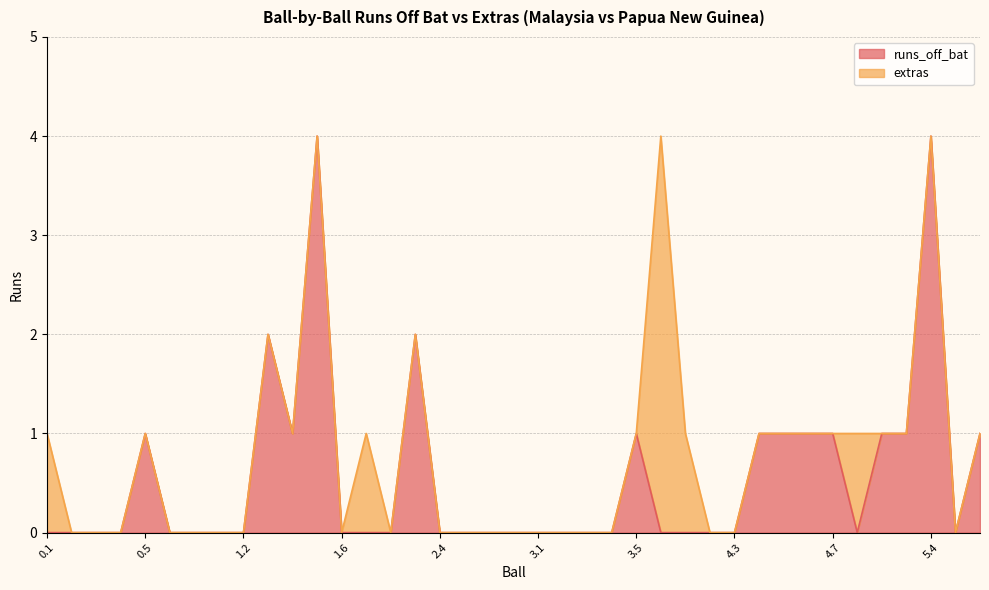

Which has a higher value, 0.1 or 5.5?

0.1